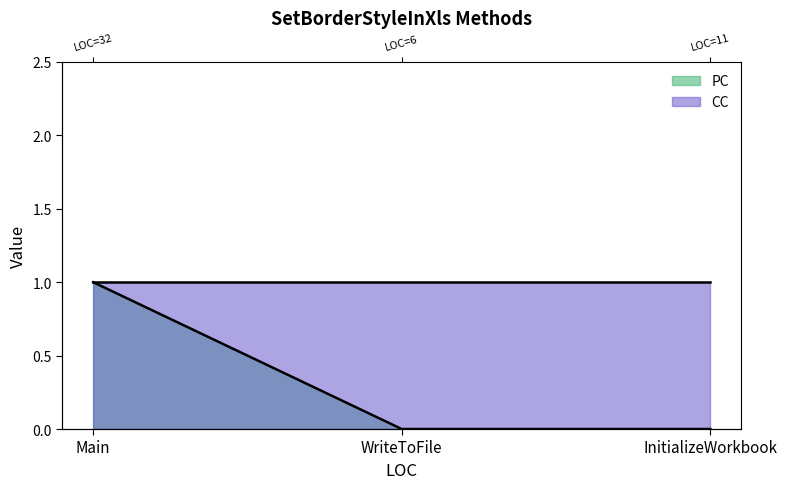

The chart shows a value of -1 at InitializeWorkbook. True or false?

False